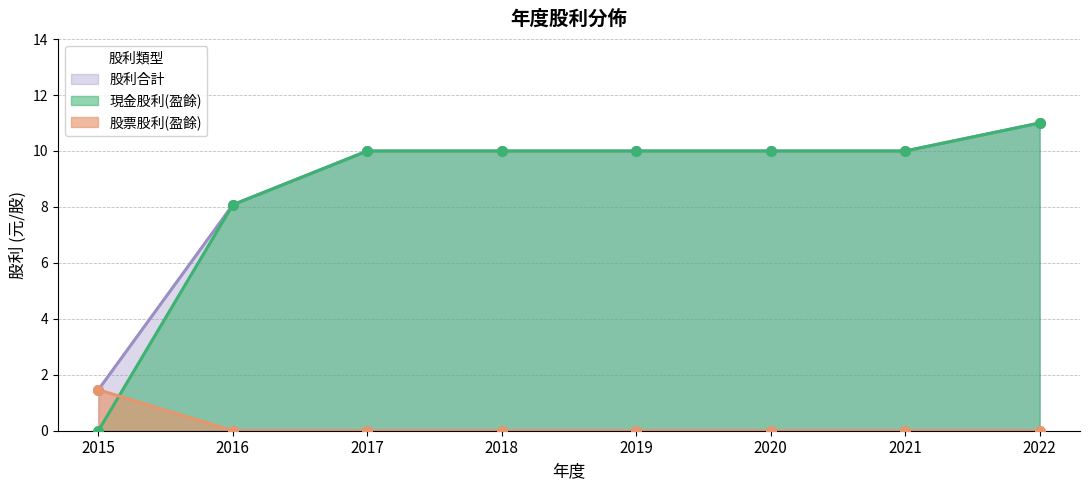

At which category is the sum across all series the highest?

2022